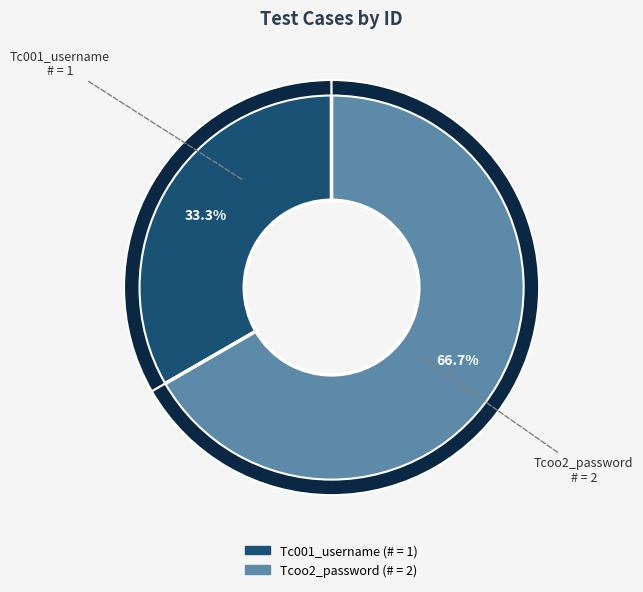

Which slice is the smallest?

Tc001_username